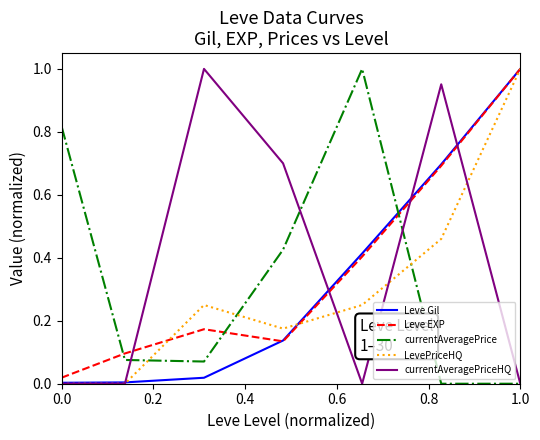

True or false: currentAveragePriceHQ and LevePriceHQ cross at least once.

True